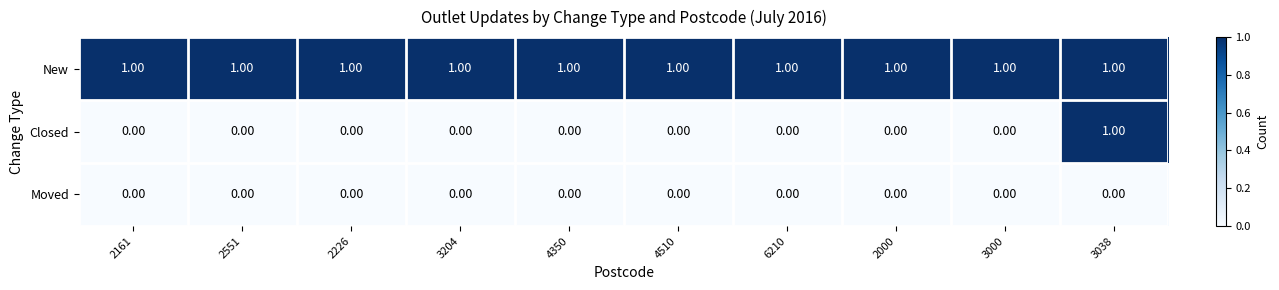

At which category is the sum across all series the highest?

3038